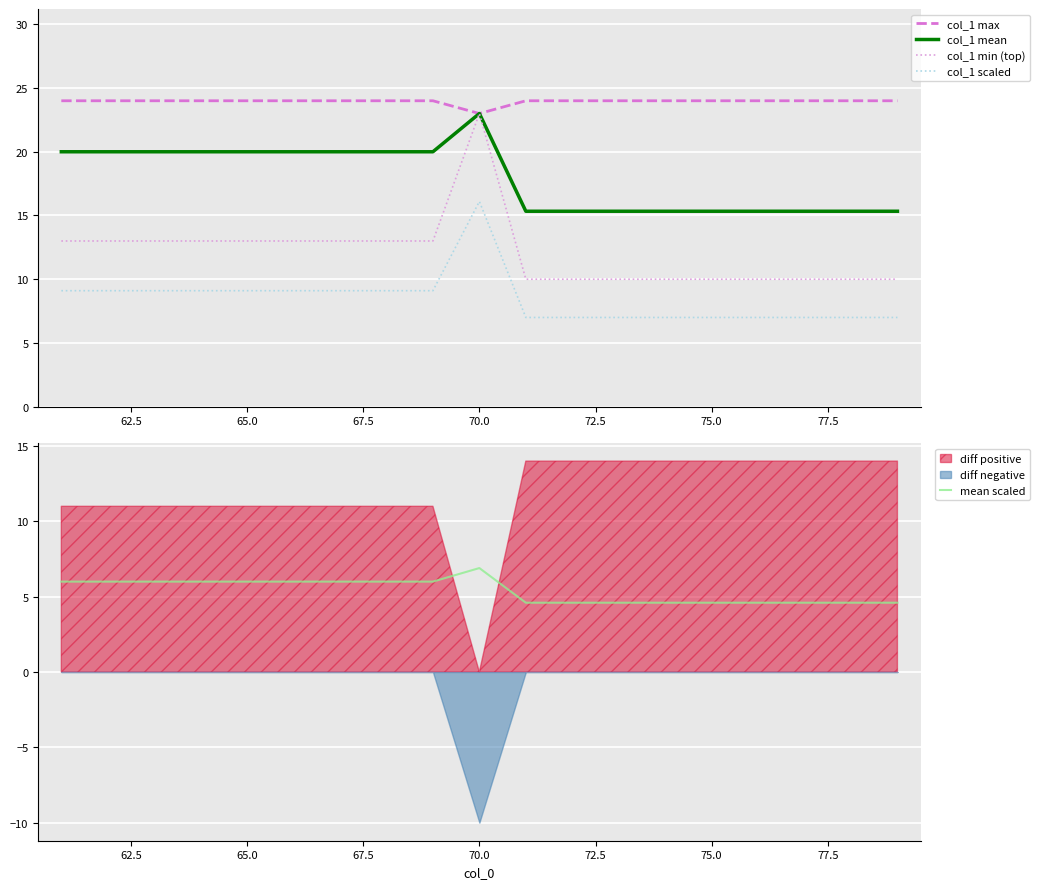

The value of col_1 max at 65.0 is 43.2. True or false?

False